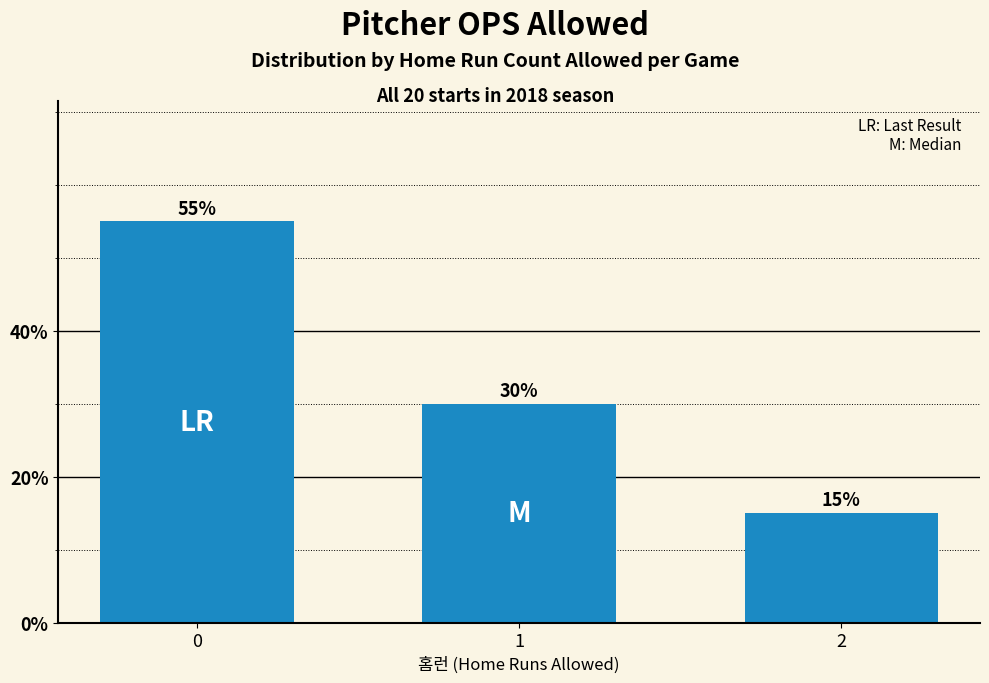

What is the sum of the values at 1 and 2?

0.4